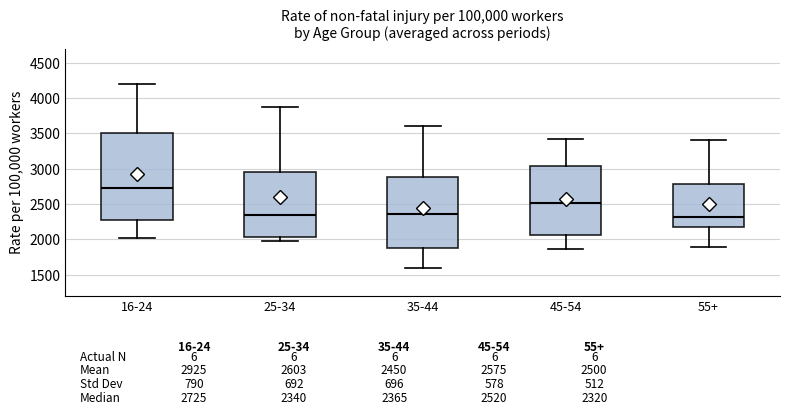

Which box is the tallest, from its lower edge to its upper edge?

16-24